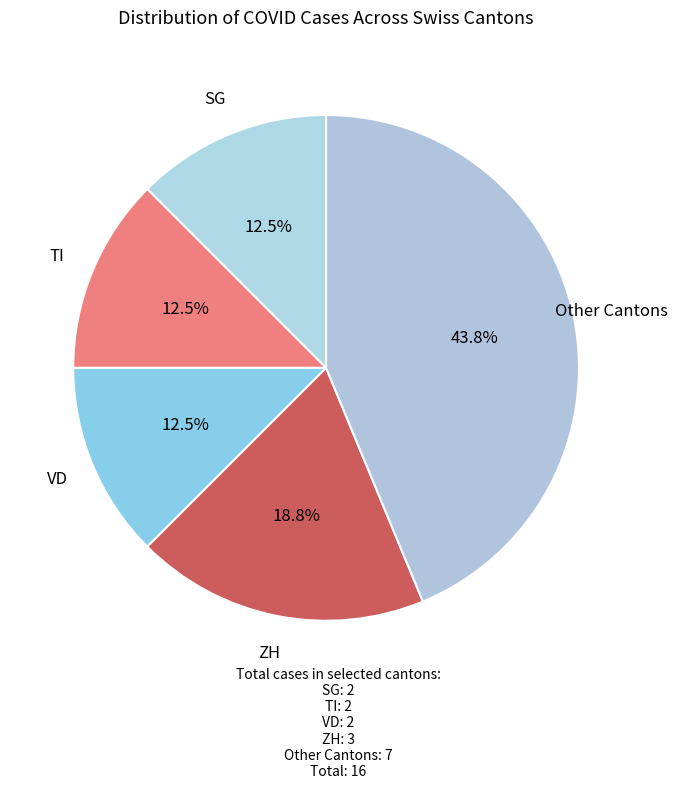

Between TI and Other Cantons, which is larger?

Other Cantons